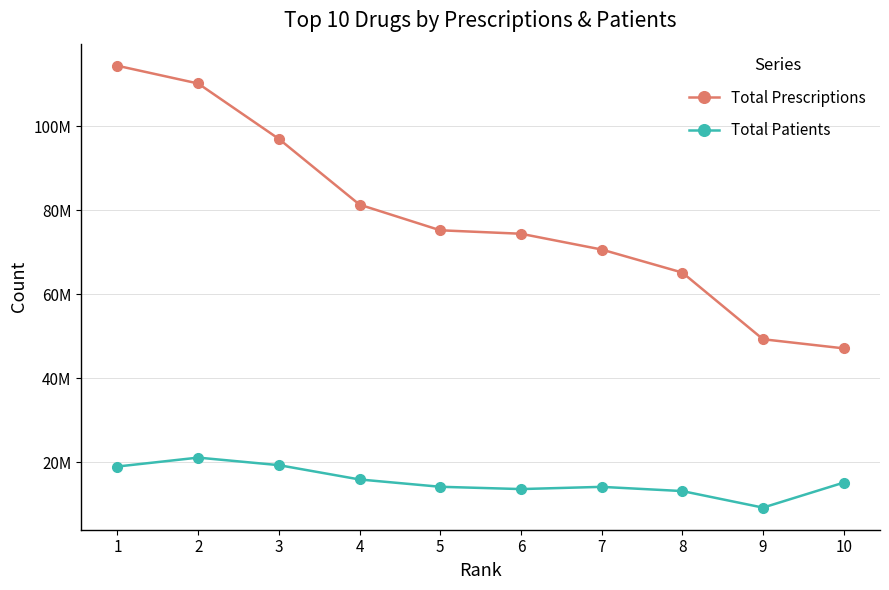

What are all the series names shown in the legend?

Total Prescriptions, Total Patients